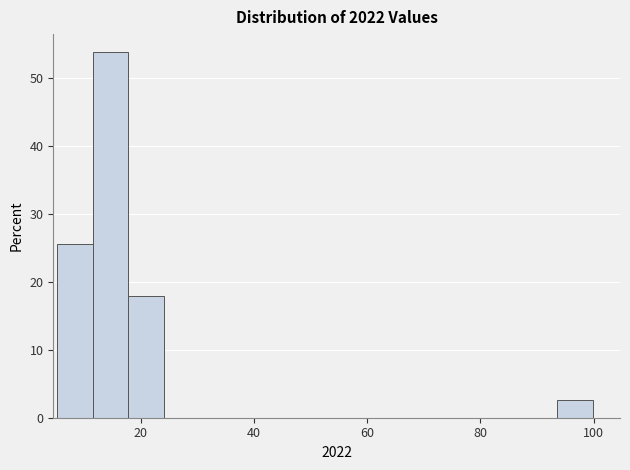

Read against the x-axis, roughly where is the centre of the tallest bar?

14